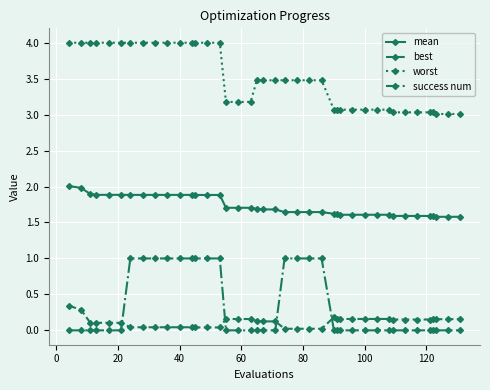

What is the average value of the success num series?

0.3